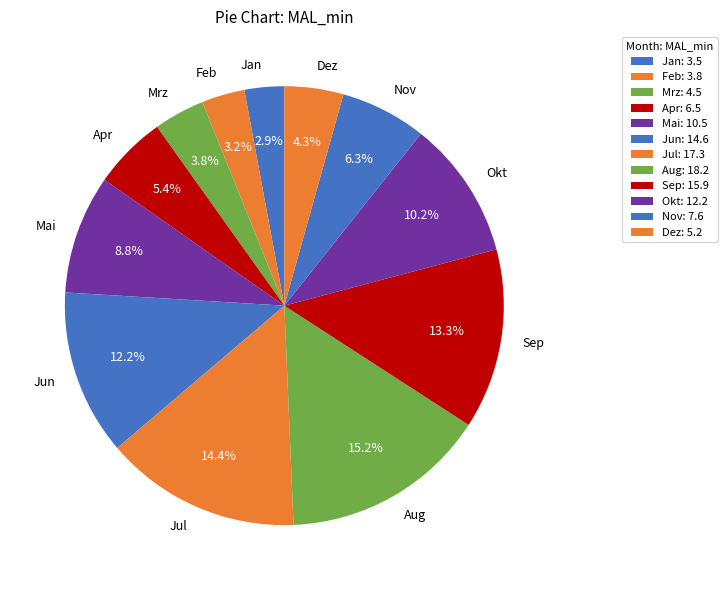

Combined, what portion of the pie is Mrz and Nov?

10.1%